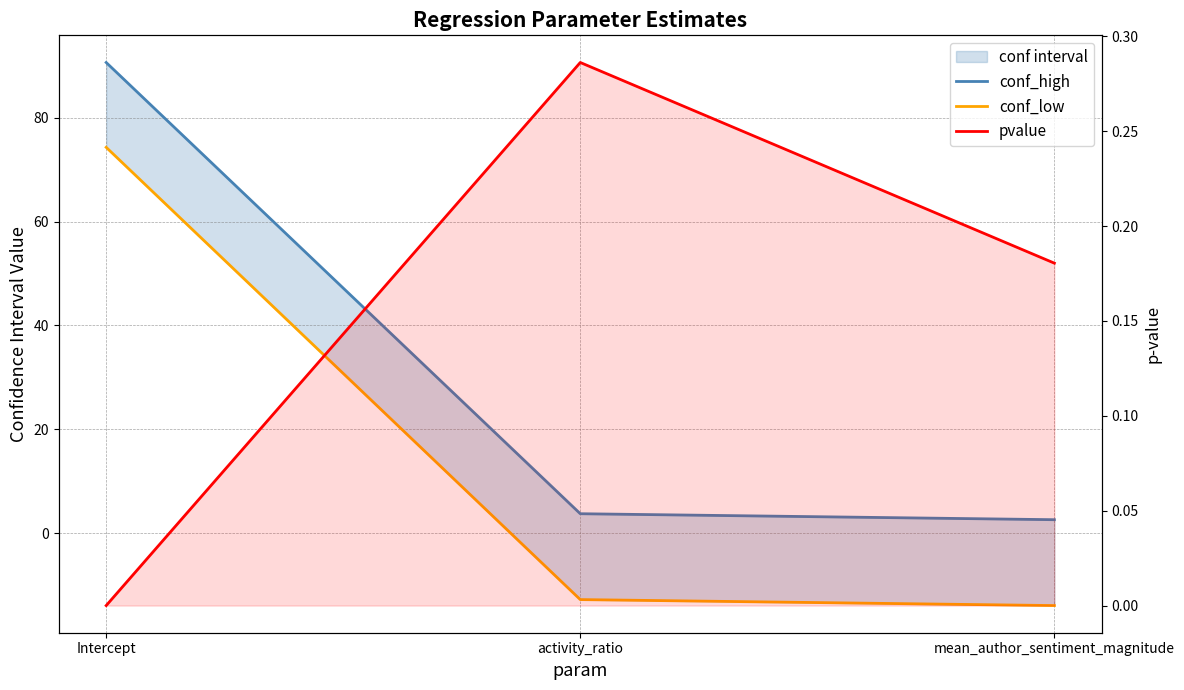

What is the sum of the conf_low values at mean_author_sentiment_magnitude and activity_ratio?

-26.7